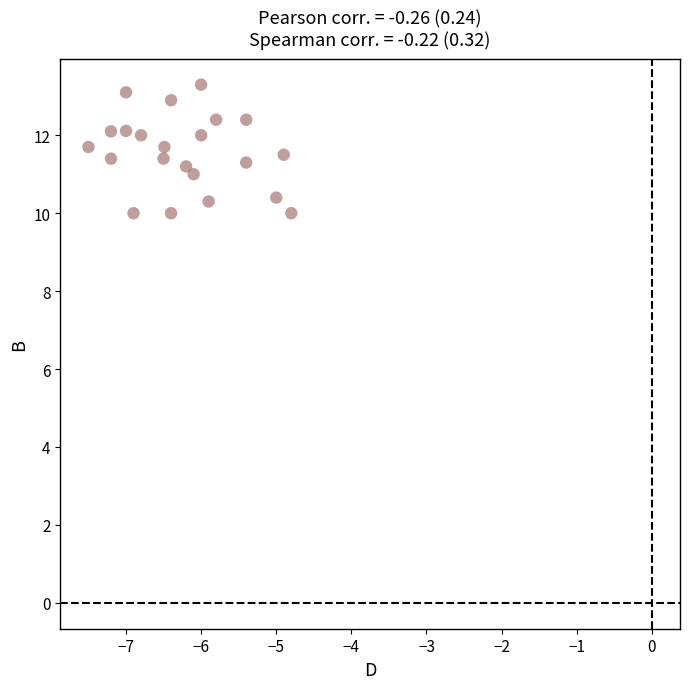

What is the range of X values (max minus min)?

2.7